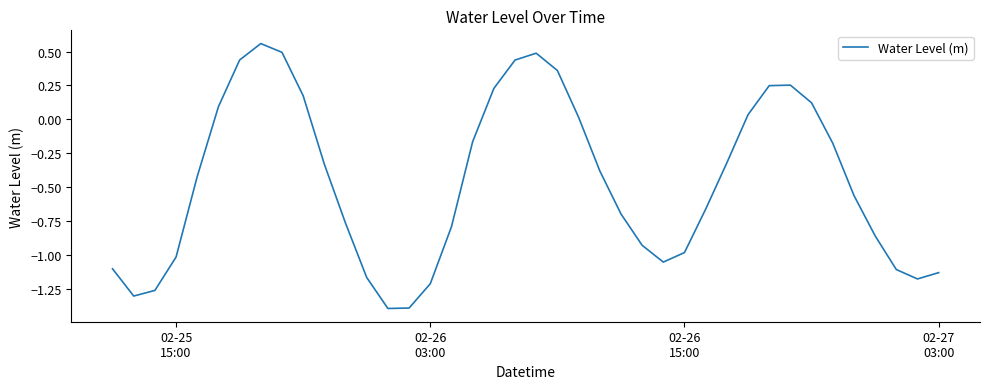

What is the smallest value displayed?

-1.4